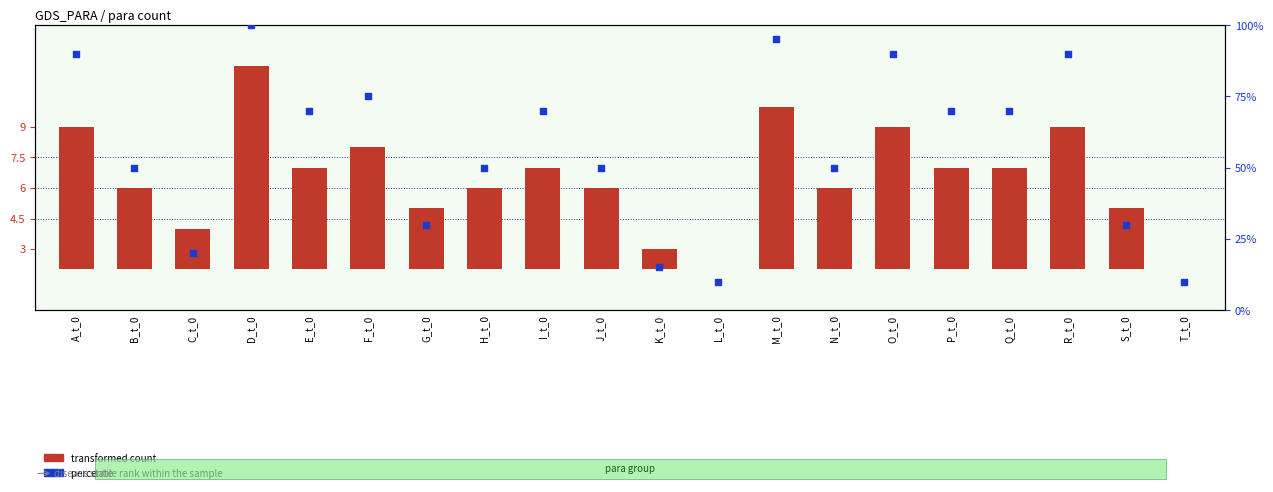

At how many categories does at least one series exceed 17?

17